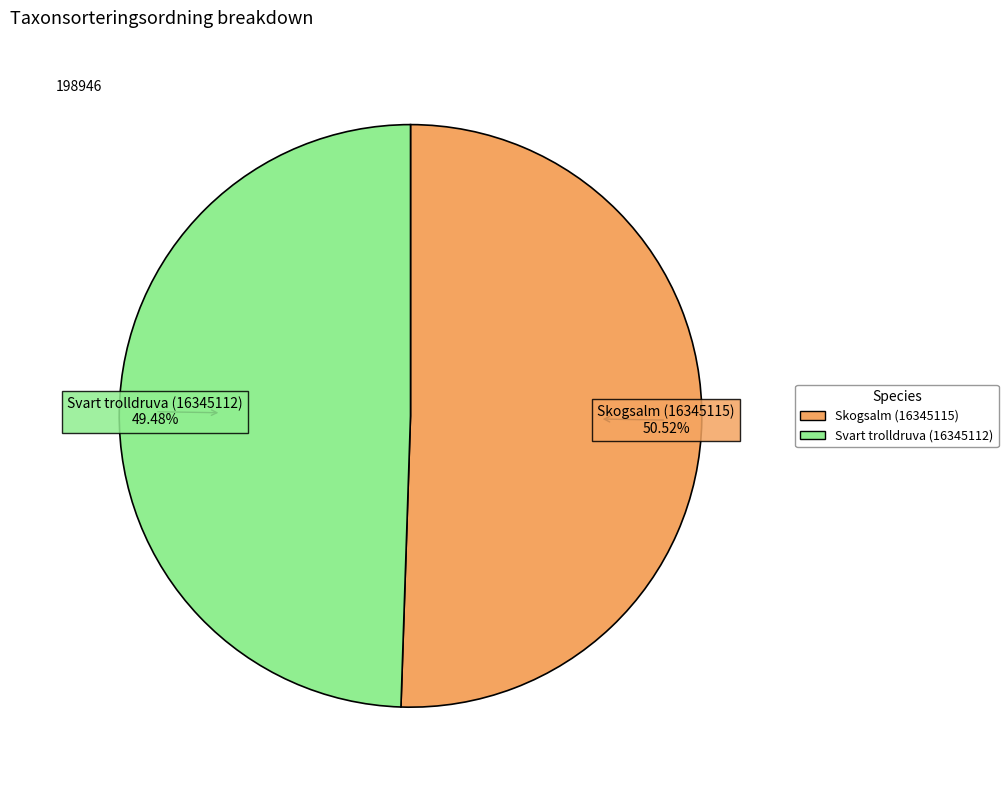

Combined, what portion of the pie is Skogsalm (16345115) and Svart trolldruva (16345112)?

100.0%